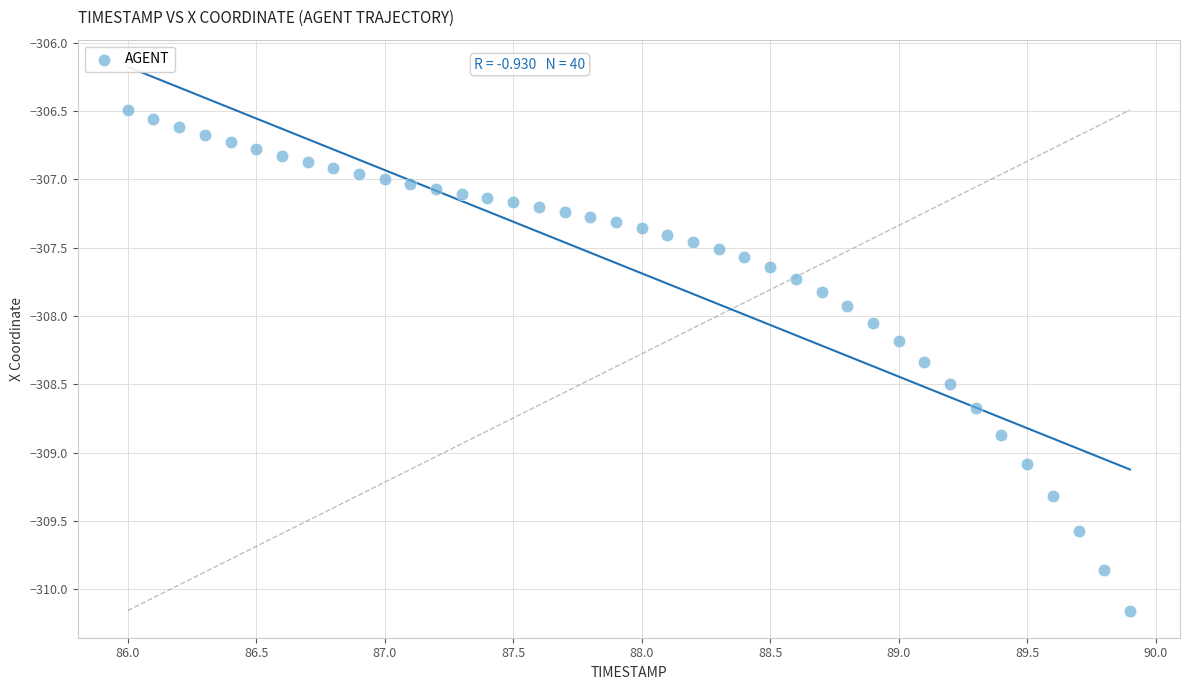

What is the range of X values (max minus min)?

3.9